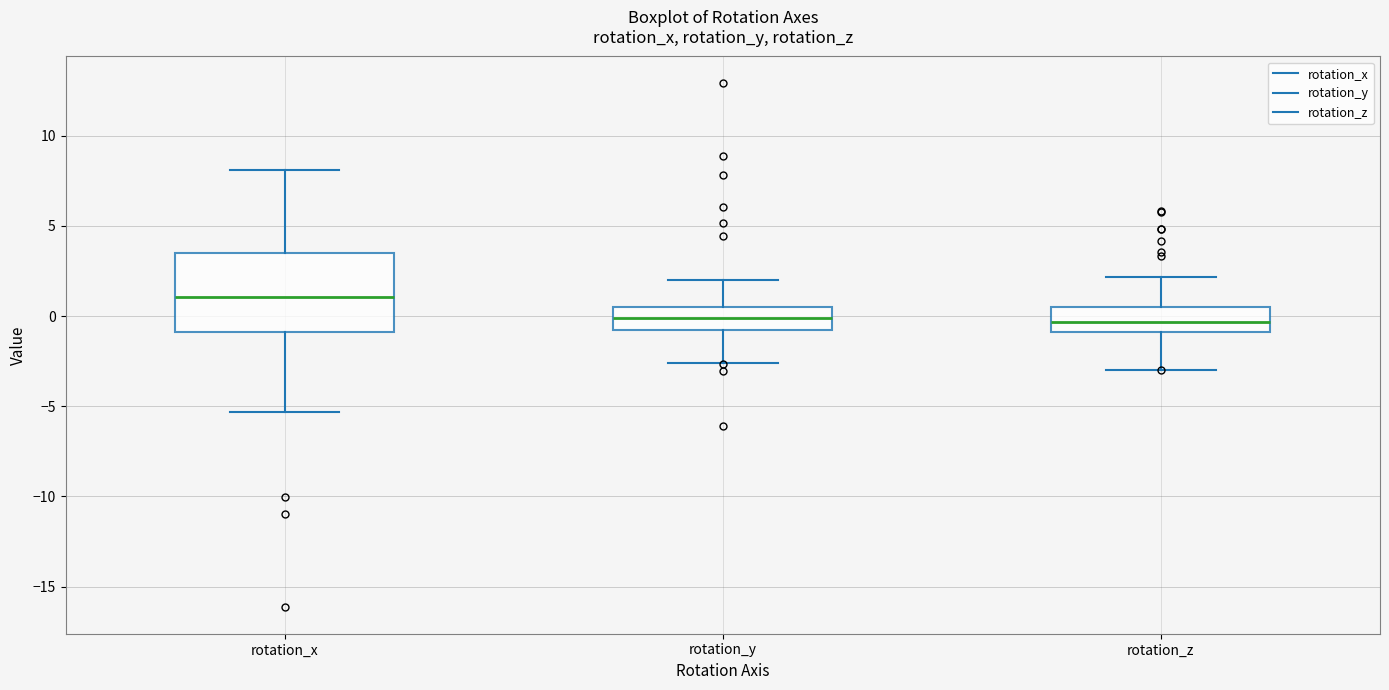

Reading left to right, read every box against the y-axis: the position of its median line, the range the box covers, and the ends of its whiskers. The values are not printed on the chart, so give them approximately, as read against the axis.

rotation_x: median 1.0, box -1.0 to 3.5, whiskers -5.5 to 8.0
rotation_y: median 0.0, box -1.0 to 0.5, whiskers -2.5 to 2.0
rotation_z: median -0.5, box -1.0 to 0.5, whiskers -3.0 to 2.0